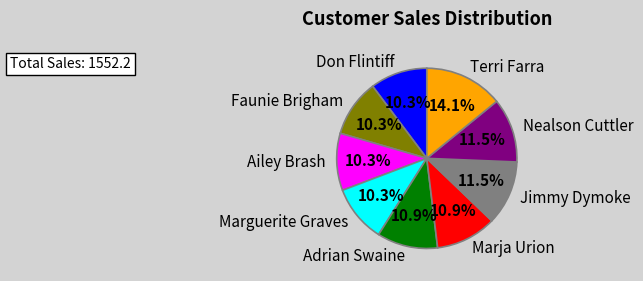

To the nearest percent, what portion does Don Flintiff represent?

10%